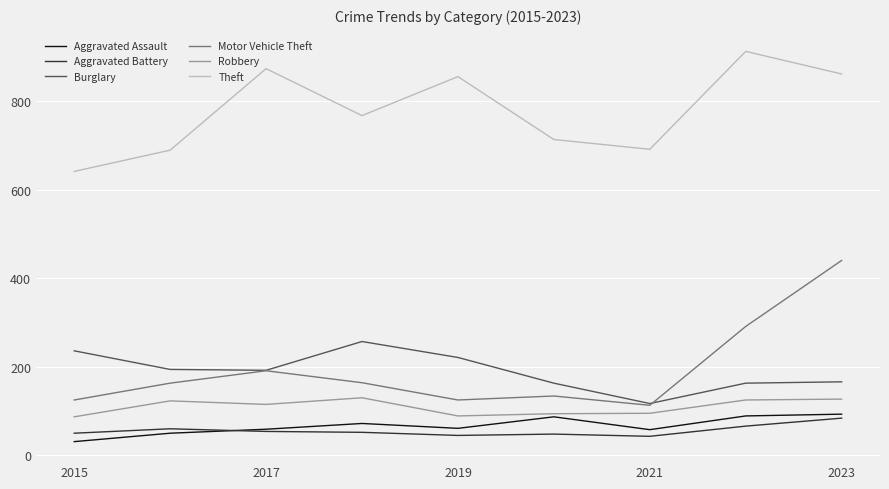

Which series has the widest spread of values?

Motor Vehicle Theft